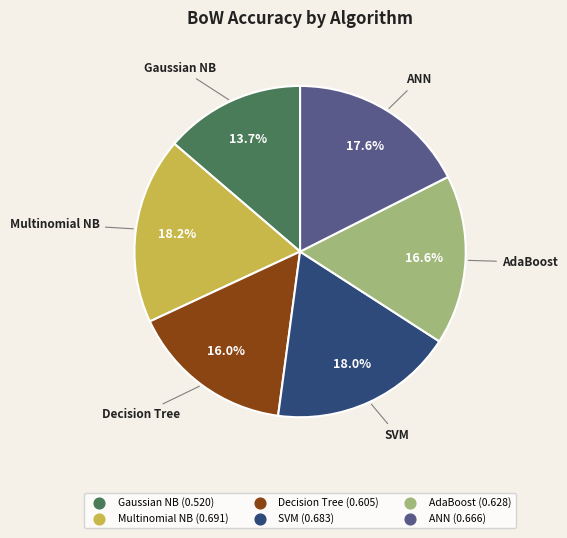

Which slice is the smallest?

Gaussian NB